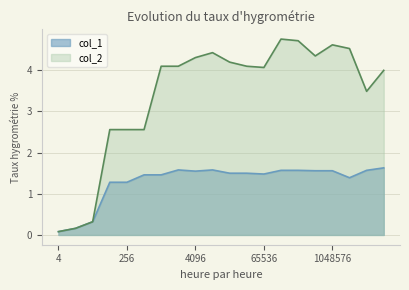

What value does the col_2 series have at 1048576?

4.6